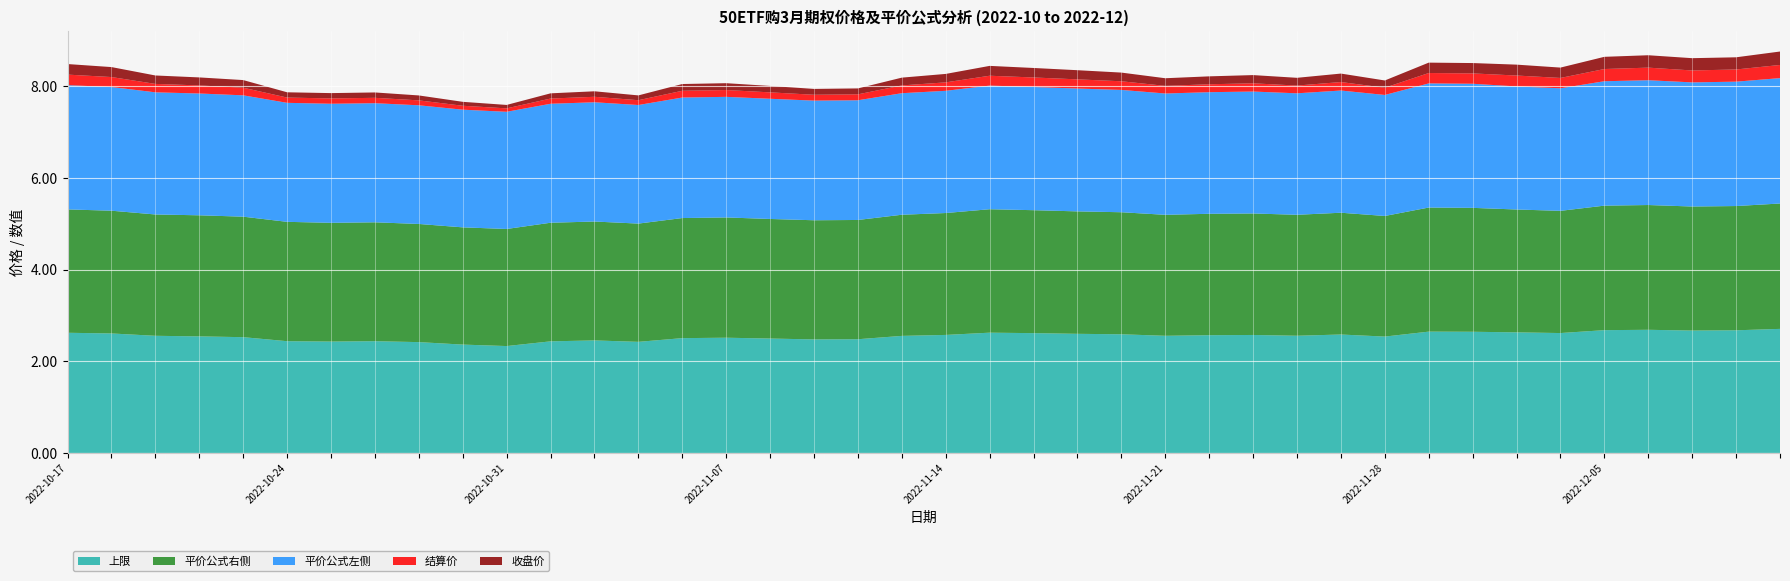

Reading left to right, list all the values displayed in this chart.

收盘价: 0.2	0.2	0.2	0.2	0.2	0.1	0.1	0.1	0.1	0.1	0.1	0.1	0.1	0.1	0.1	0.1	0.1	0.1	0.1	0.2	0.2	0.2	0.2	0.2	0.2	0.2	0.2	0.2	0.2	0.2	0.2	0.2	0.2	0.2	0.2	0.3	0.3	0.3	0.3	0.3
结算价: 0.2	0.2	0.2	0.2	0.2	0.1	0.1	0.1	0.1	0.1	0.1	0.1	0.1	0.1	0.1	0.1	0.1	0.1	0.1	0.2	0.2	0.2	0.2	0.2	0.2	0.2	0.2	0.2	0.2	0.2	0.2	0.2	0.2	0.2	0.2	0.3	0.3	0.3	0.3	0.3
平价公式左侧: 2.7	2.7	2.7	2.7	2.6	2.6	2.6	2.6	2.6	2.6	2.6	2.6	2.6	2.6	2.6	2.6	2.6	2.6	2.6	2.7	2.7	2.7	2.7	2.7	2.7	2.6	2.7	2.7	2.7	2.7	2.6	2.7	2.7	2.7	2.7	2.7	2.7	2.7	2.7	2.7
平价公式右侧: 2.7	2.7	2.6	2.6	2.6	2.6	2.6	2.6	2.6	2.6	2.6	2.6	2.6	2.6	2.6	2.6	2.6	2.6	2.6	2.6	2.7	2.7	2.7	2.7	2.7	2.6	2.6	2.7	2.6	2.7	2.6	2.7	2.7	2.7	2.7	2.7	2.7	2.7	2.7	2.7
上限: 2.6	2.6	2.6	2.5	2.5	2.4	2.4	2.4	2.4	2.4	2.3	2.4	2.5	2.4	2.5	2.5	2.5	2.5	2.5	2.6	2.6	2.6	2.6	2.6	2.6	2.6	2.6	2.6	2.6	2.6	2.5	2.6	2.6	2.6	2.6	2.7	2.7	2.7	2.7	2.7